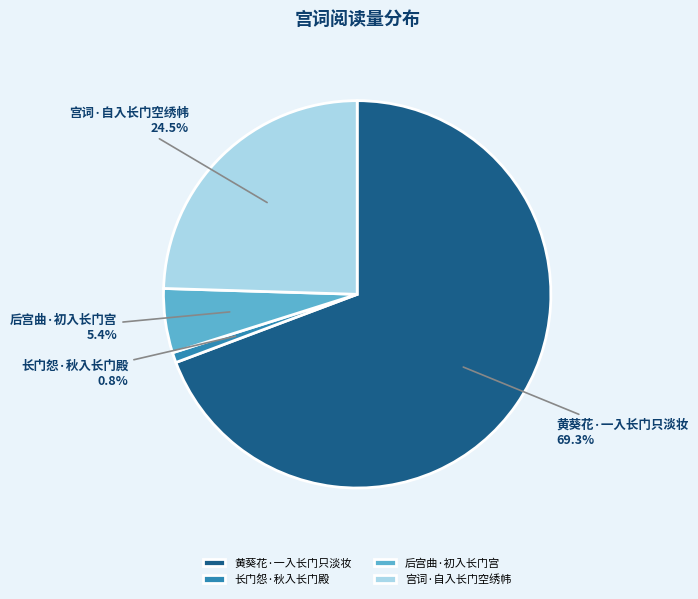

What percentage is NOT represented by 黄葵花·一入长门只淡妆?

30.7%